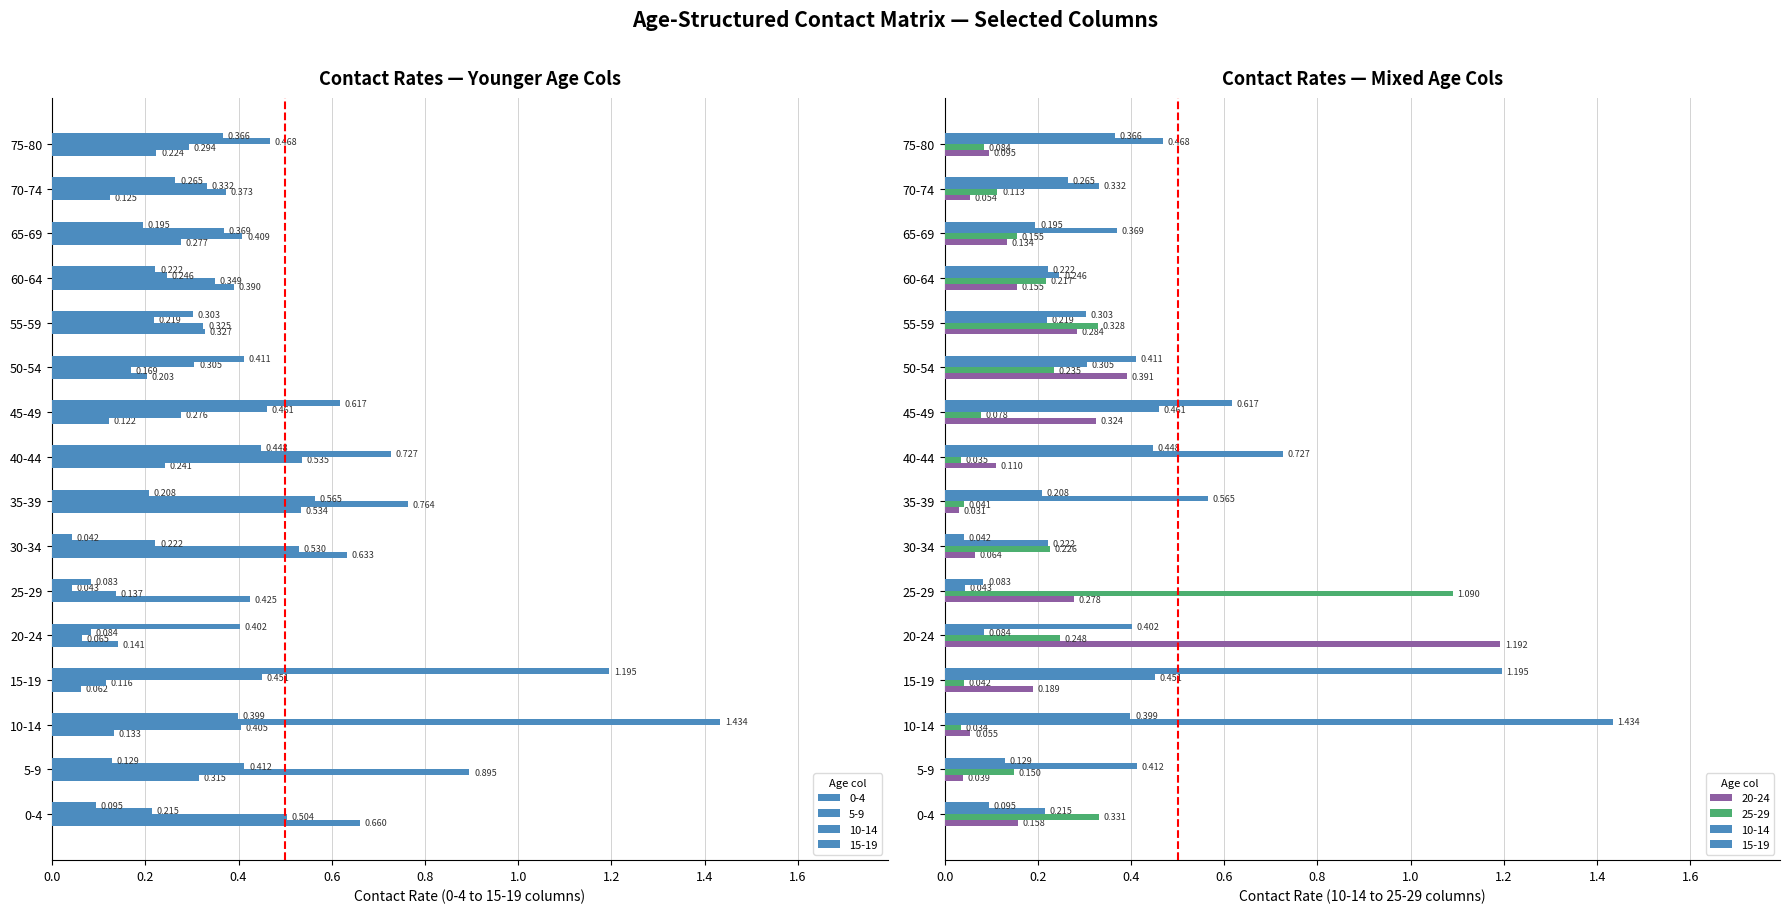

Which series has the largest total across all categories?

10-14